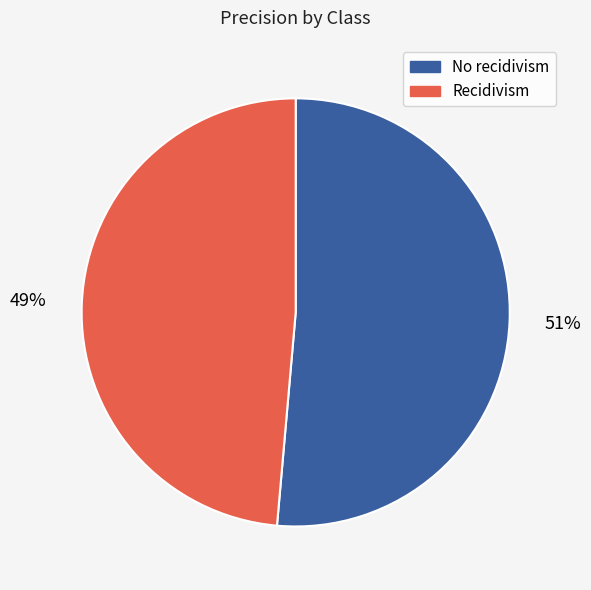

Which slice is the largest?

No recidivism